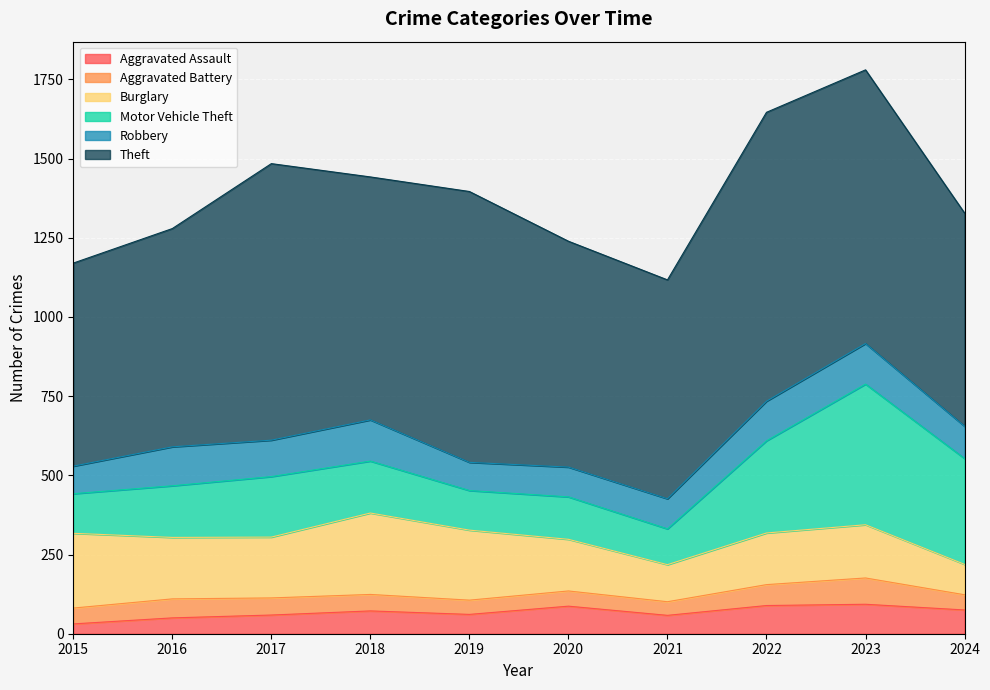

The value of Burglary at 2017 is 192. True or false?

True